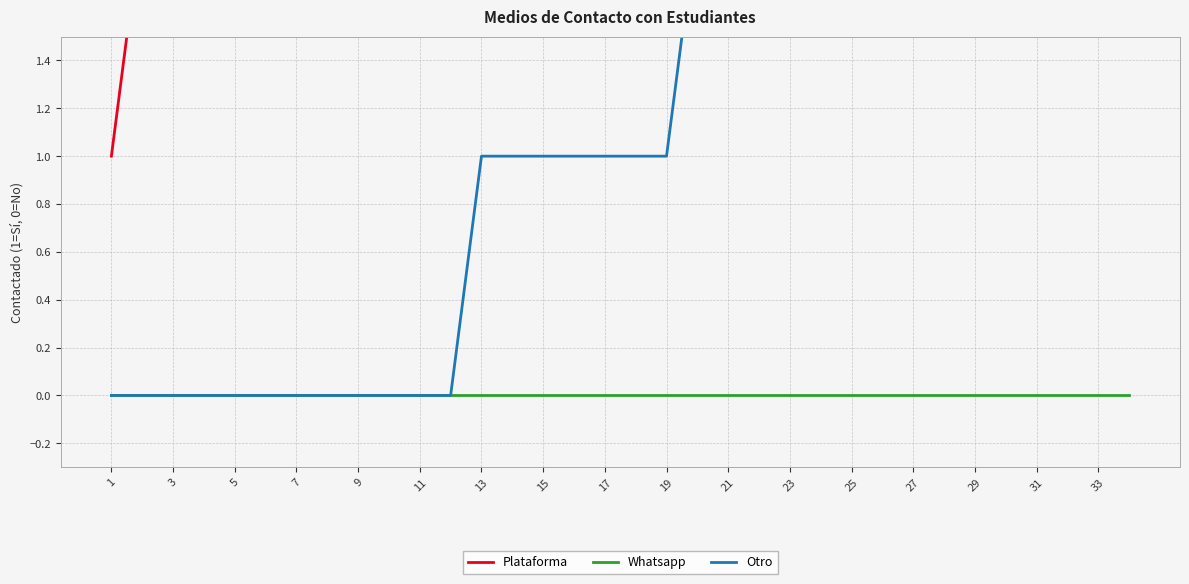

Which series changed the most between 18 and 23?

Plataforma